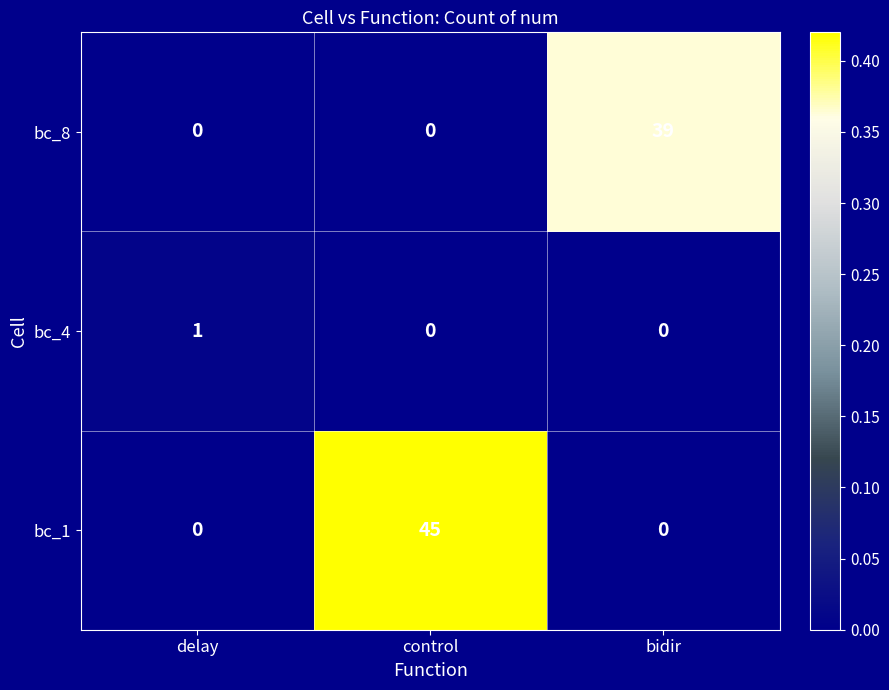

What is the average value of the bc_1 series?

15